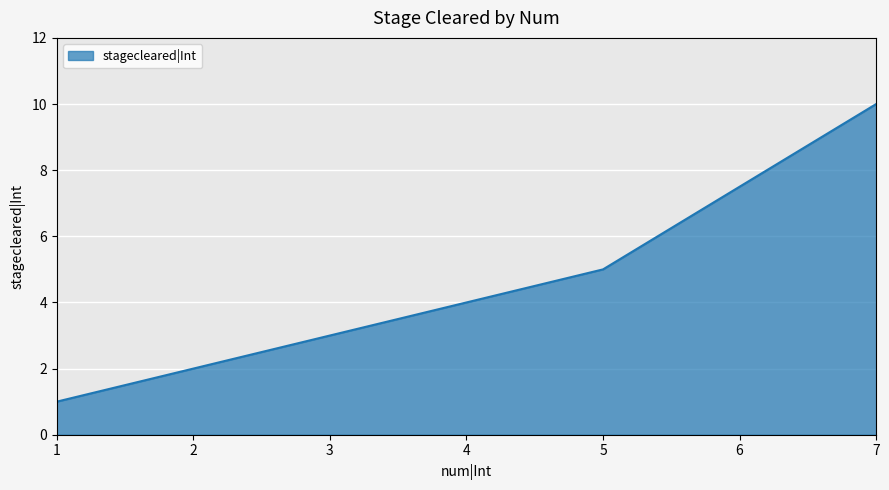

What is the difference between the values at 2 and 5?

3